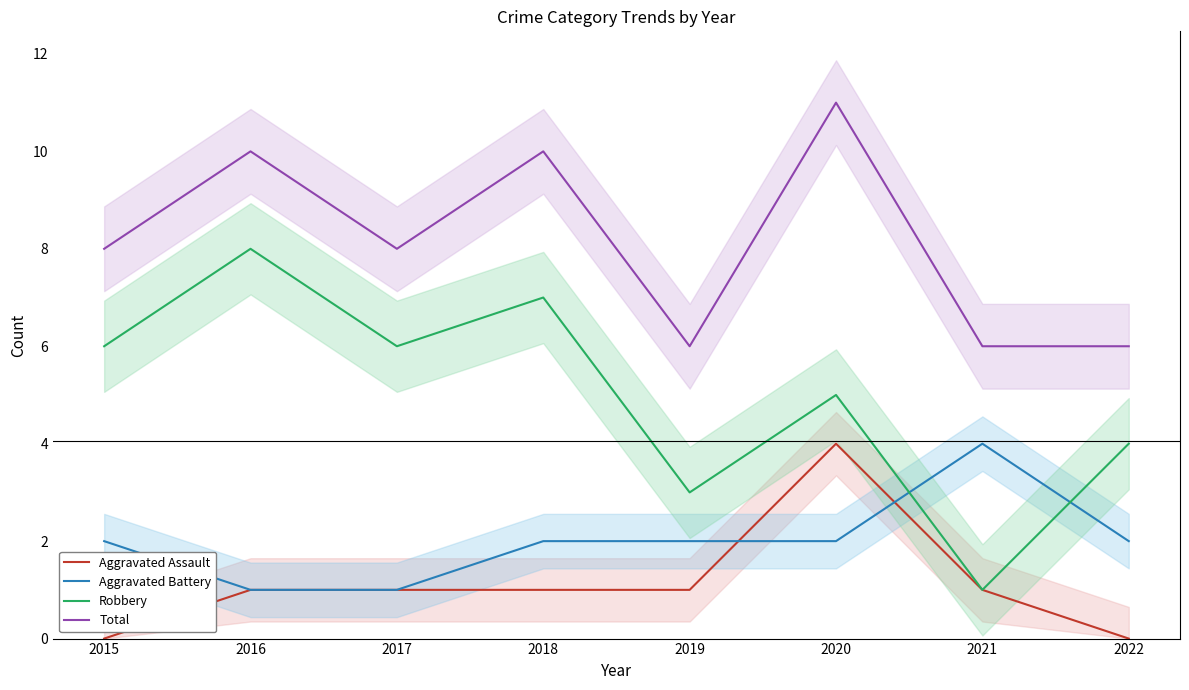

At 2016, list the series in order from smallest to largest.

Aggravated Assault, Aggravated Battery, Robbery, Total